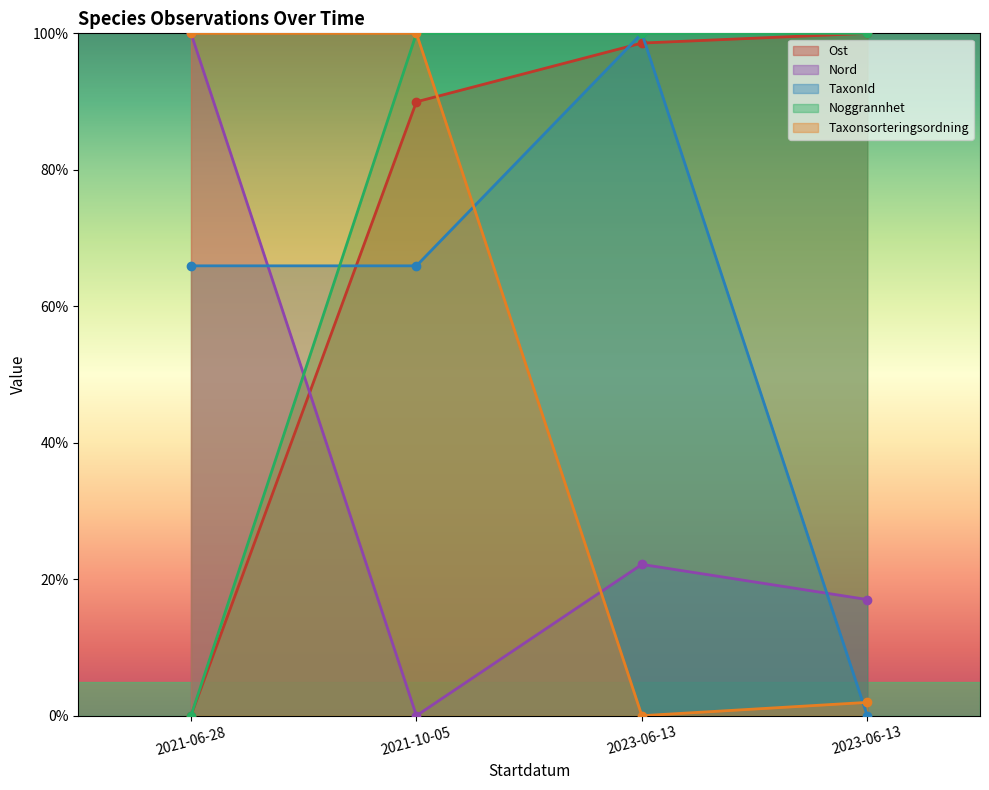

How many lines are shown in the chart?

5